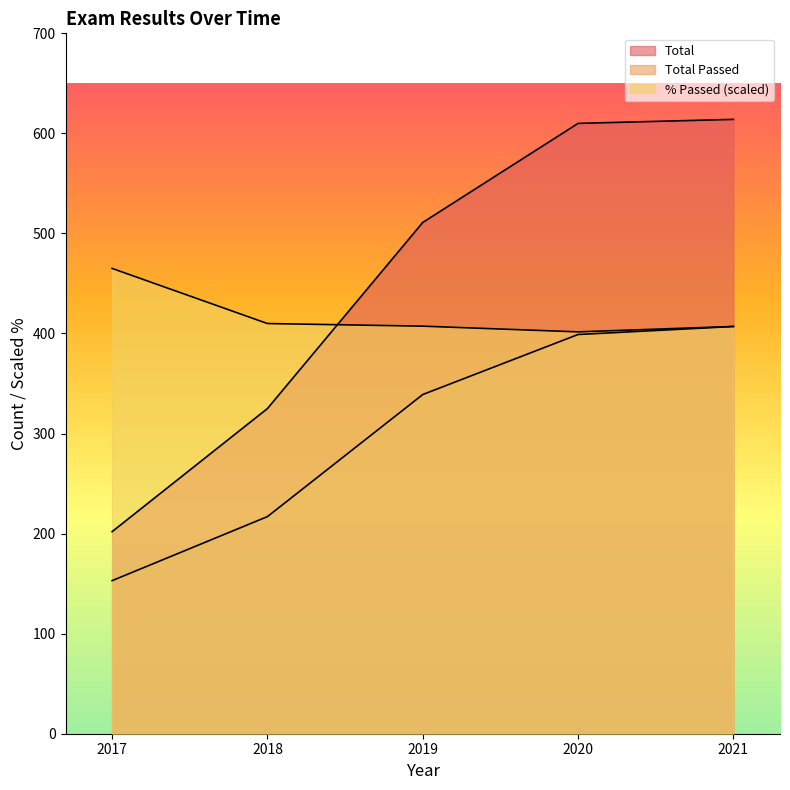

What is the difference between the maximum and second lowest values in the Total Passed series?

190.0